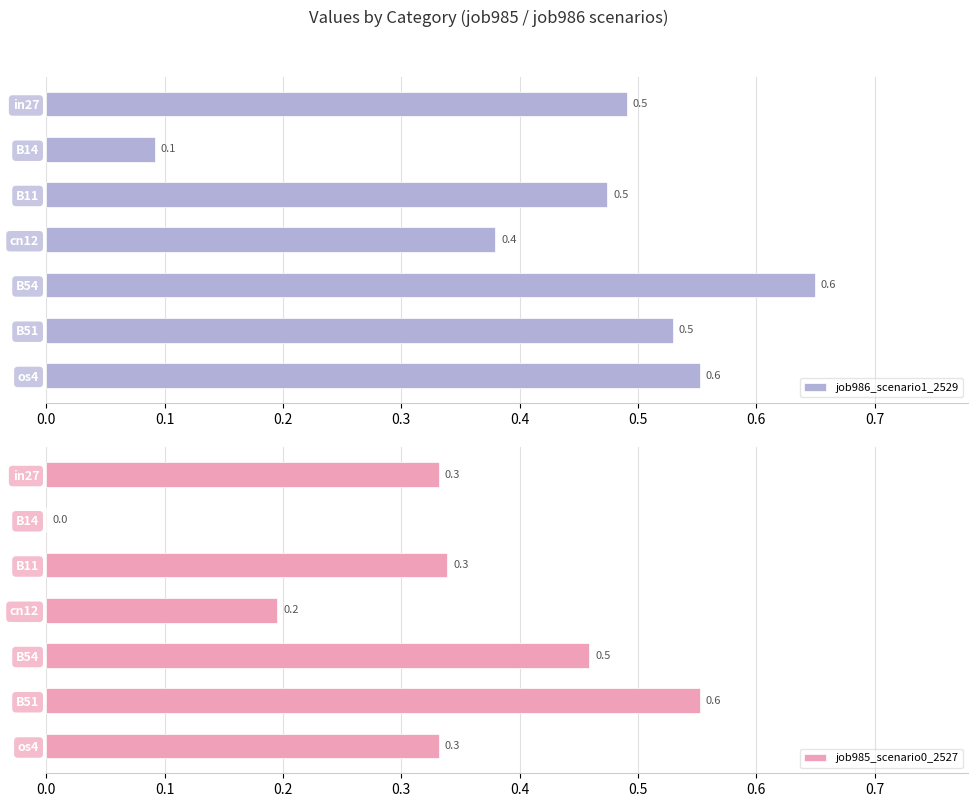

What is the sum of all job986_scenario1_2529 values?

3.2